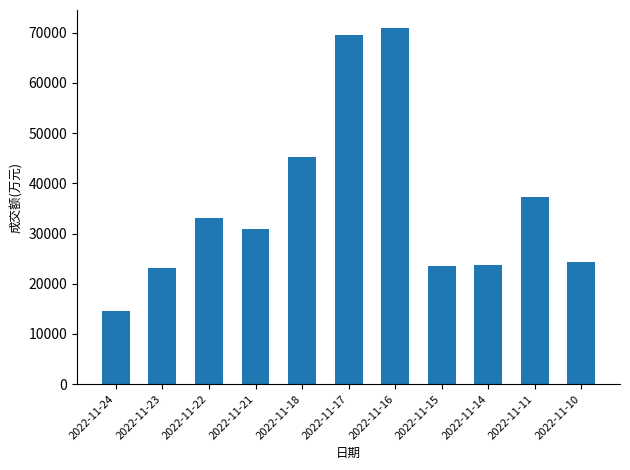

What is the approximate value at 2022-11-10, to the nearest 10?

24240